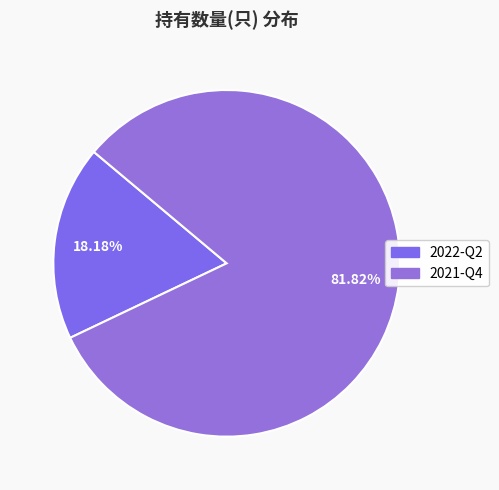

Which category has the biggest portion of the pie?

2021-Q4